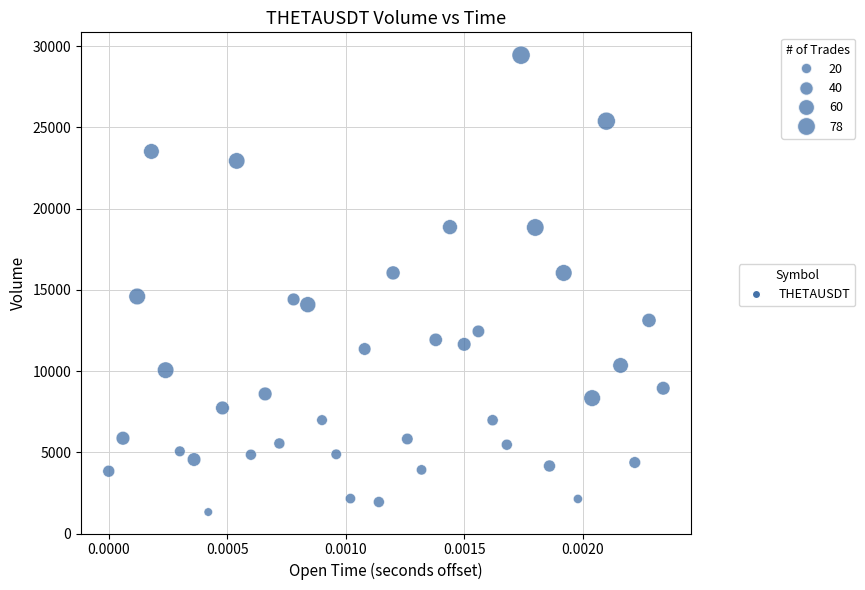

Count the number of points in this scatter plot.

40